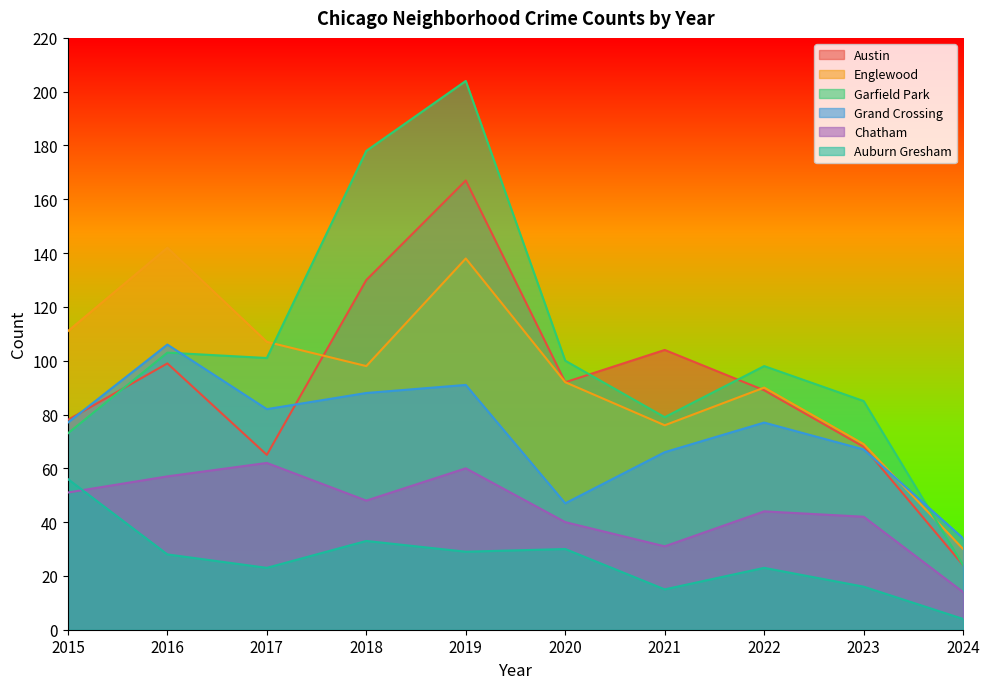

Which series has the widest spread of values?

Garfield Park